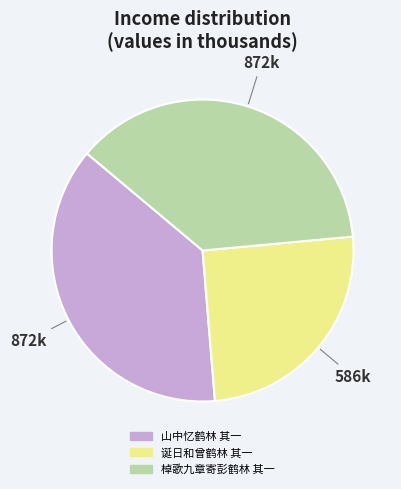

True or false: 棹歌九章寄彭鹤林 其一 accounts for 45% of the total.

False